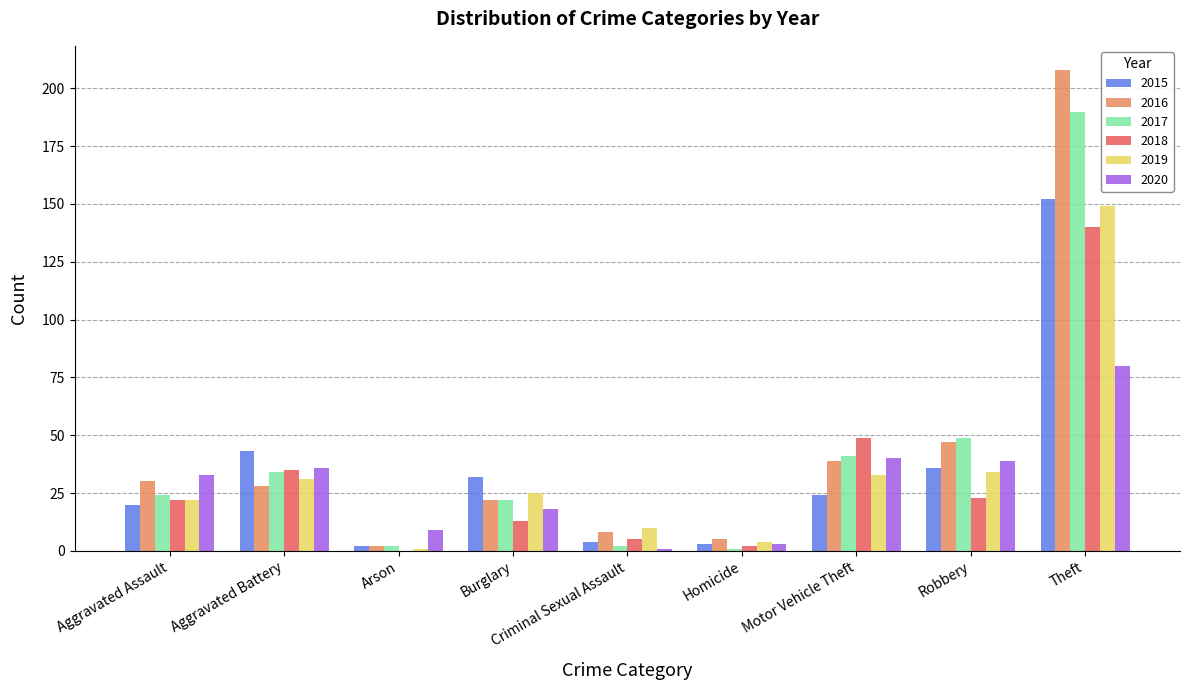

Reading left to right, list all the values displayed in this chart.

2015: 20	43	2	32	4	3	24	36	152
2016: 30	28	2	22	8	5	39	47	208
2017: 24	34	2	22	2	1	41	49	190
2018: 22	35	0	13	5	2	49	23	140
2019: 22	31	1	25	10	4	33	34	149
2020: 33	36	9	18	1	3	40	39	80